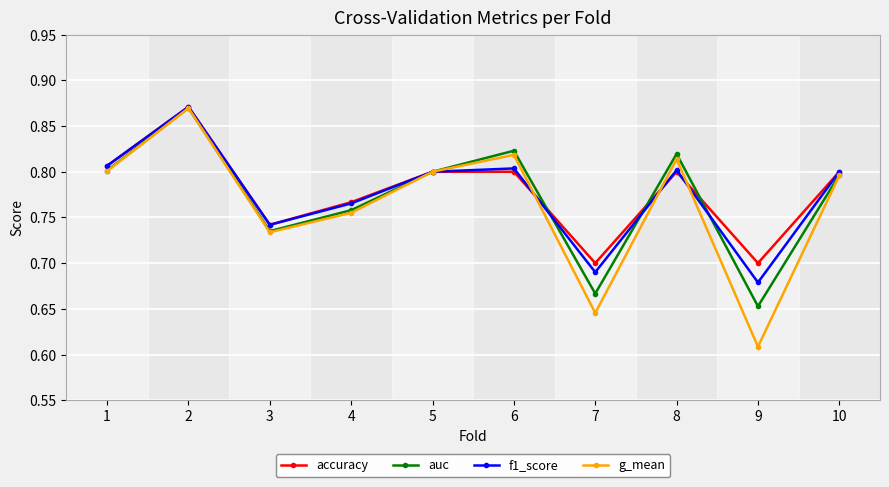

What is the sum of the auc values at 1 and 7?

1.5